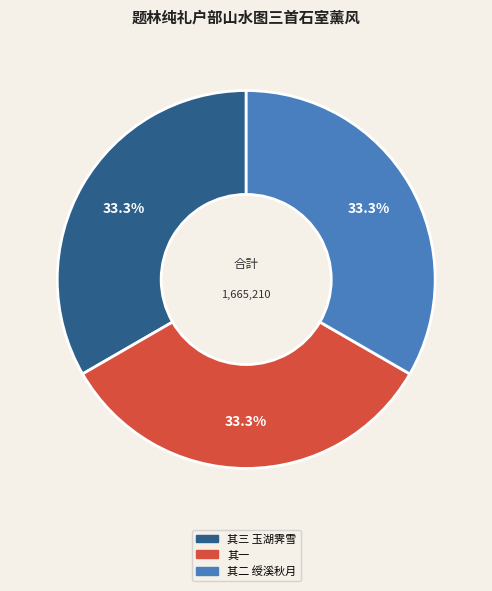

What portion of the pie excludes 其三 玉湖霁雪?

66.7%